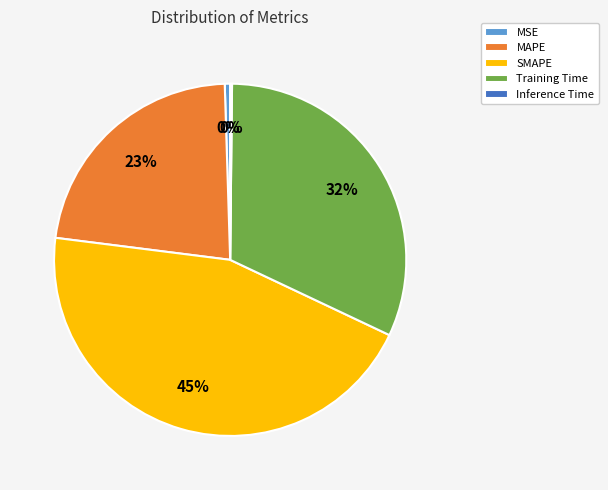

Which category has the biggest portion of the pie?

SMAPE